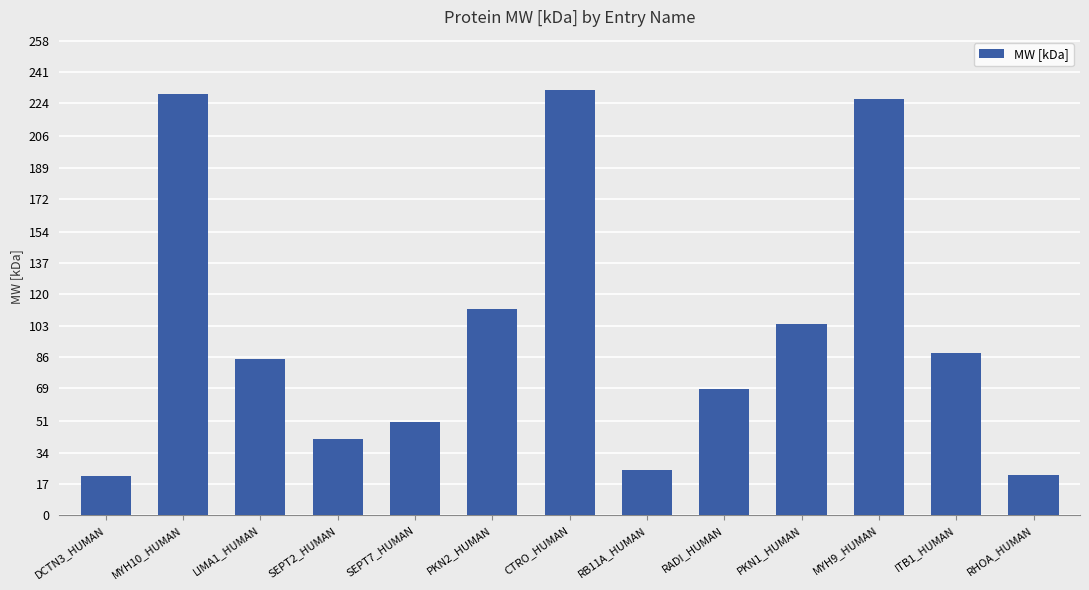

What is the change in value from DCTN3_HUMAN to MYH10_HUMAN?

+207.8